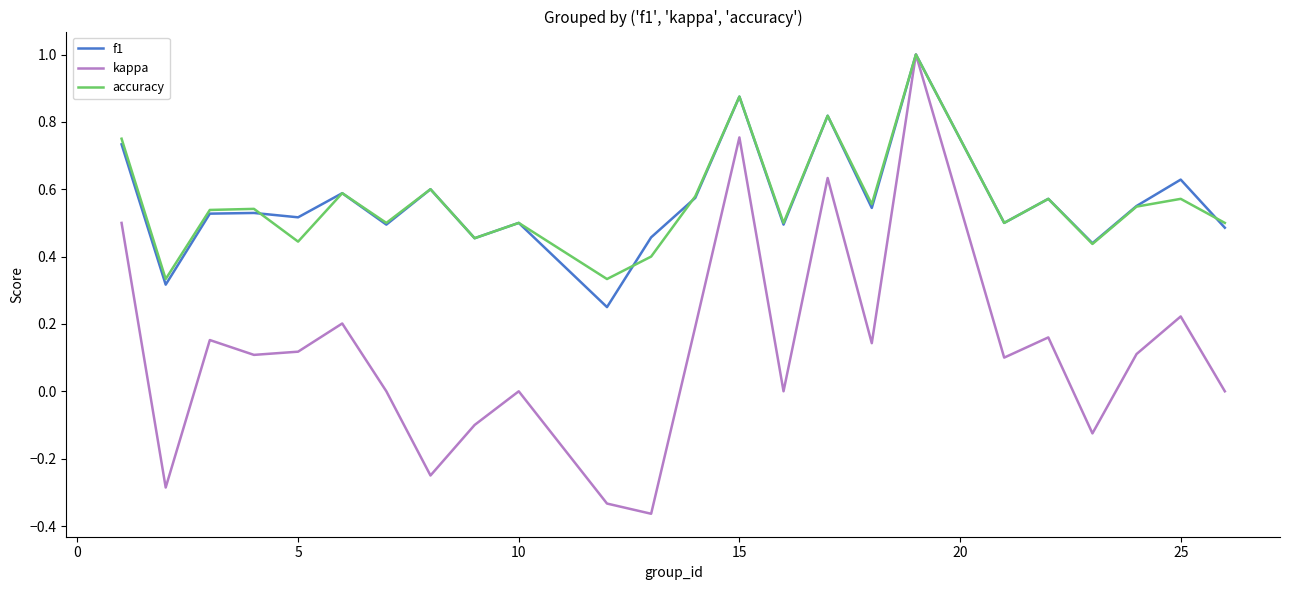

How many categories are shown in the chart?

24